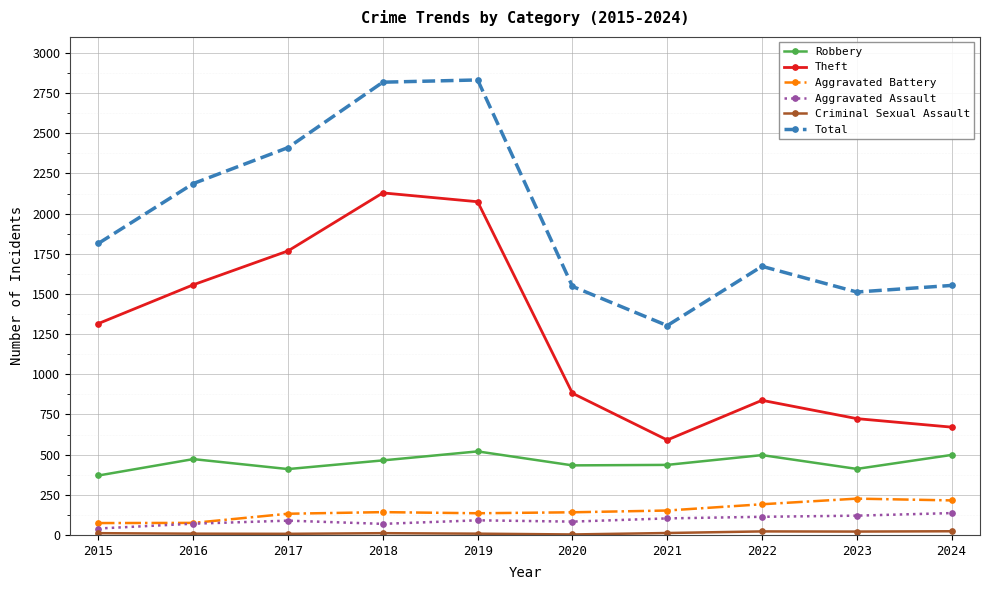

The Theft series shows 882 at 2020. True or false?

True